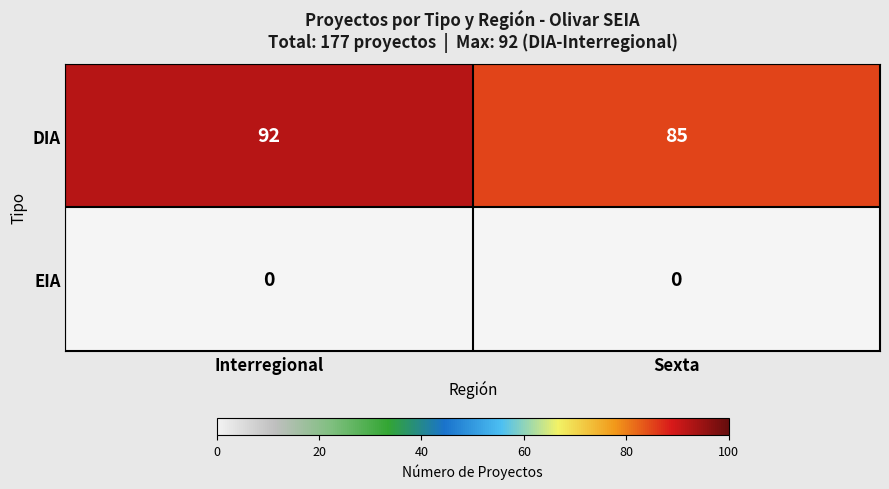

List the labels in order of DIA value, smallest first.

Sexta, Interregional